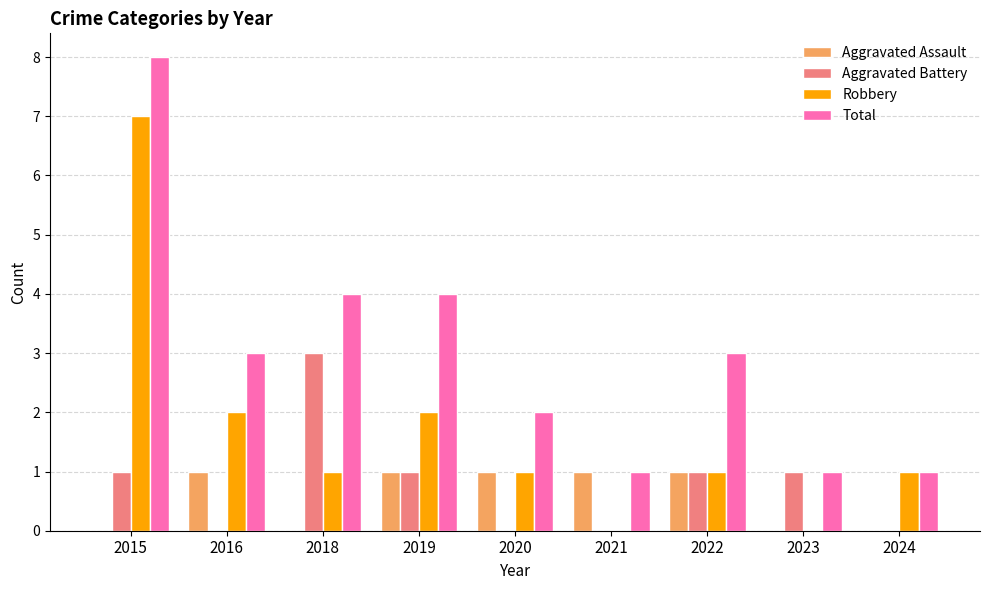

Count the number of data series in this chart.

4